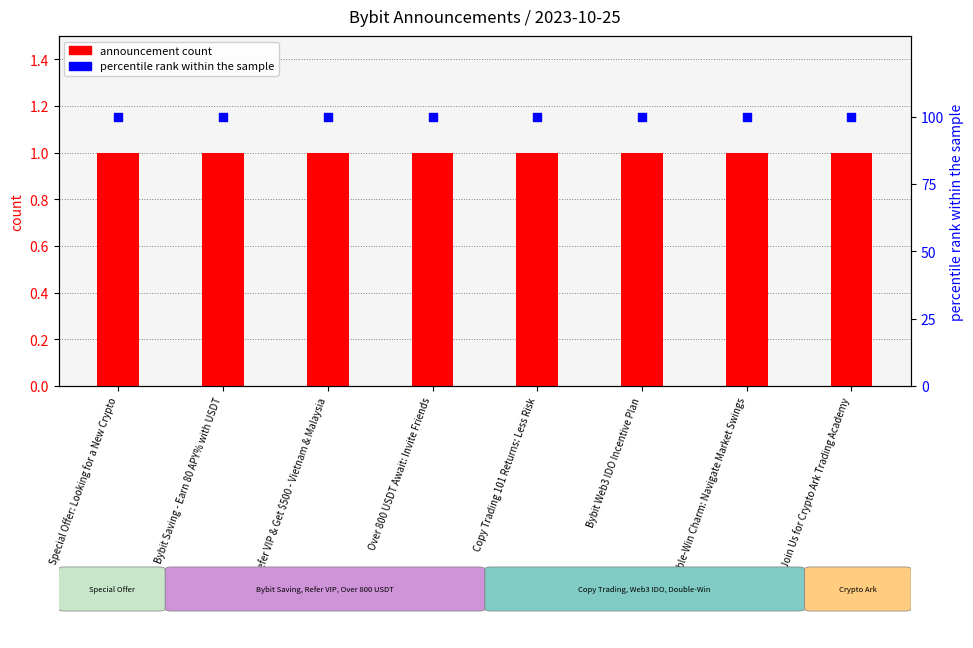

At which category is the sum across all series the highest?

Special Offer: Looking for a New Crypto